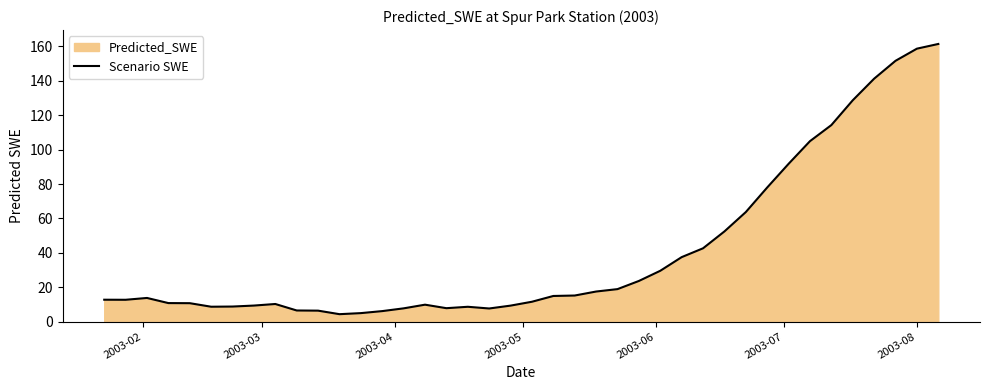

What is the value of the 3rd point from the left?

13.8